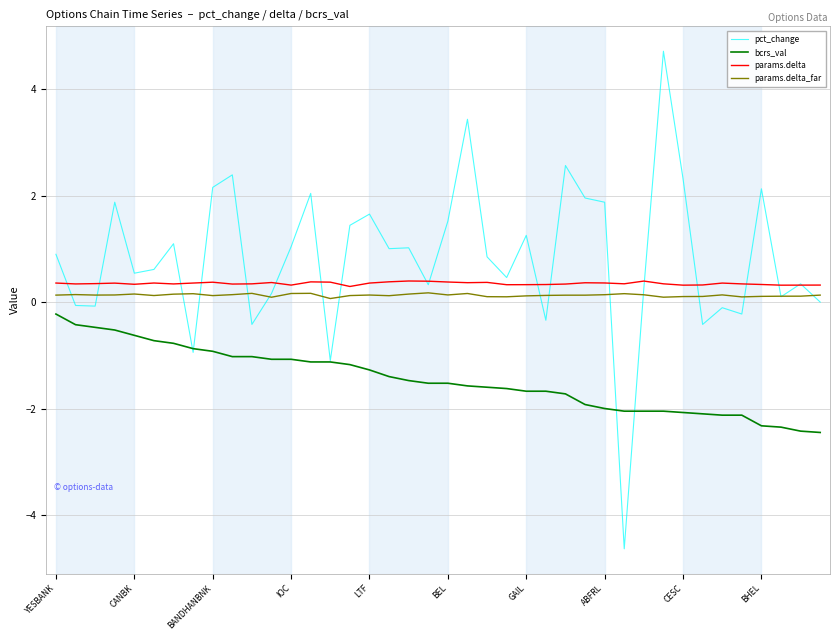

True or false: params.delta_far and bcrs_val cross at least once.

False